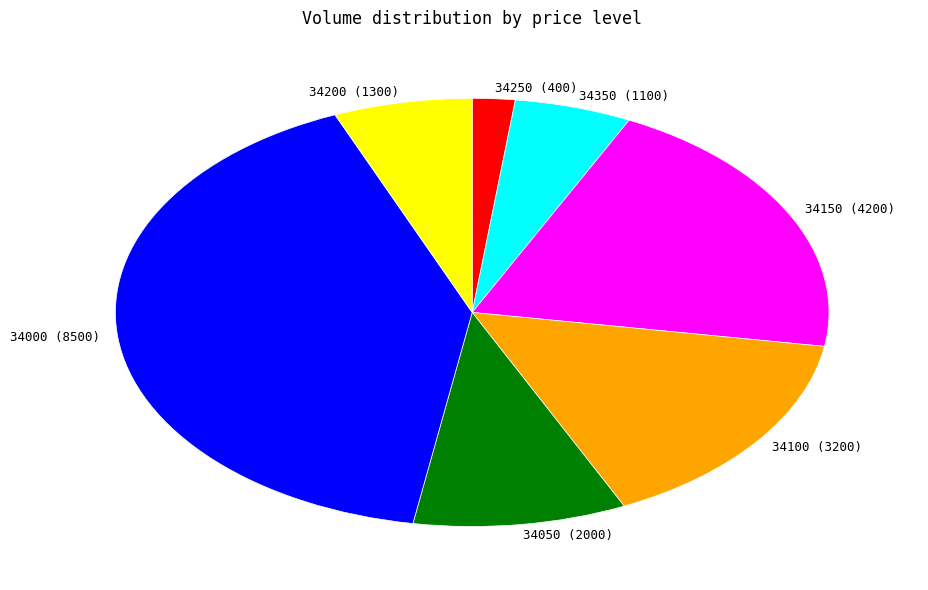

True or false: 34250 (400) accounts for 2% of the total.

True